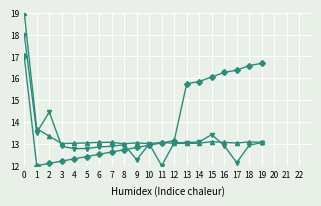

What is the total value across all series at 4?

38.1